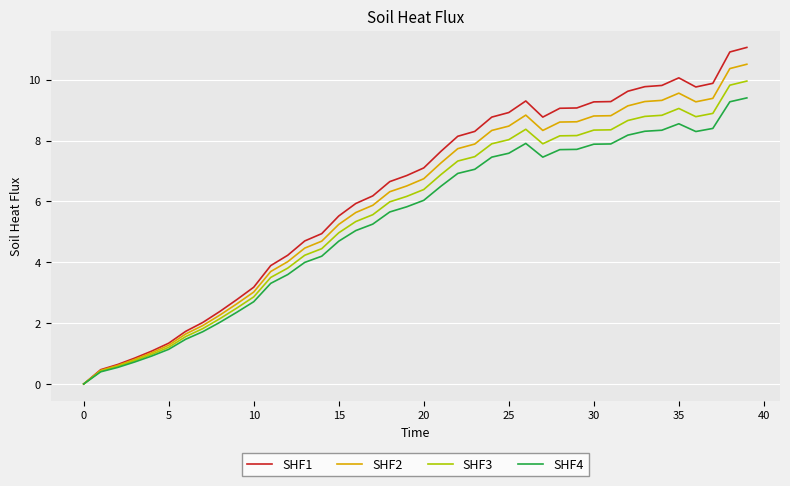

List the series in order of their peak value, highest first.

SHF1, SHF2, SHF3, SHF4